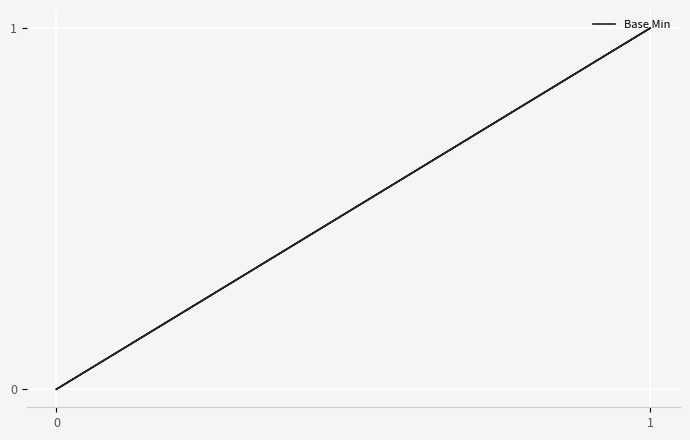

True or false: the data shows 1 at 0.

False